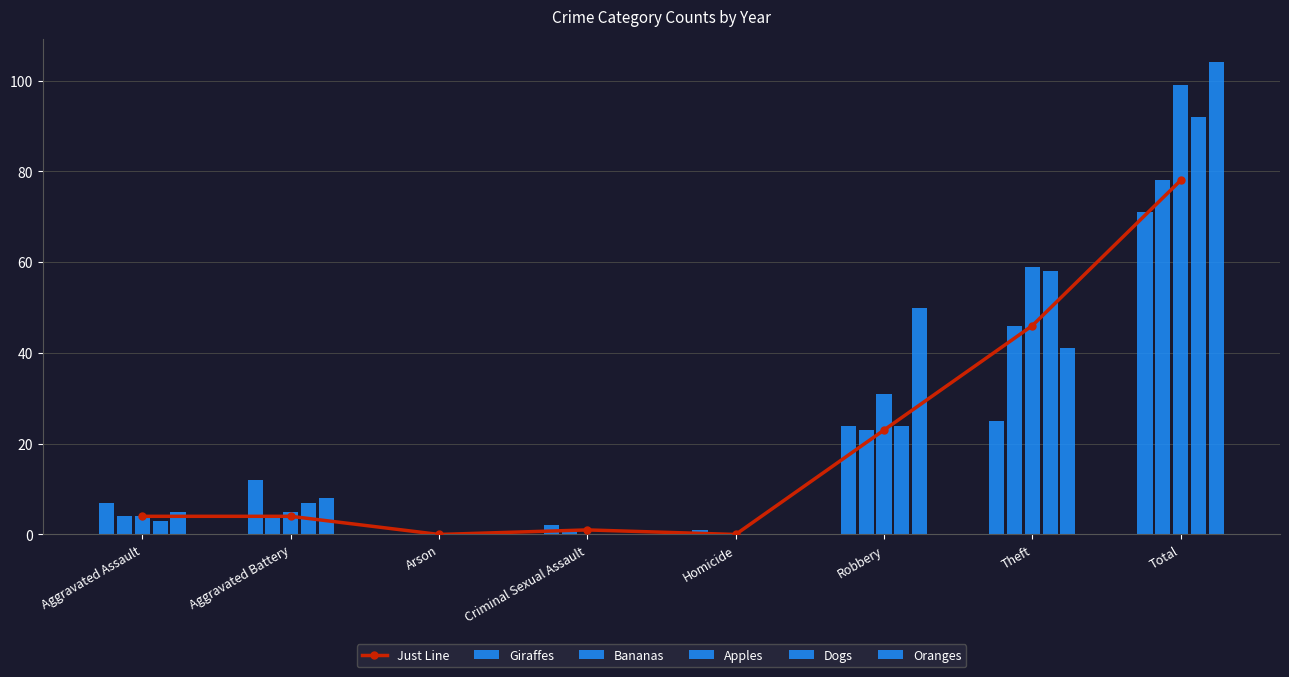

What is the difference between the maximum and minimum values in the Oranges series?

104